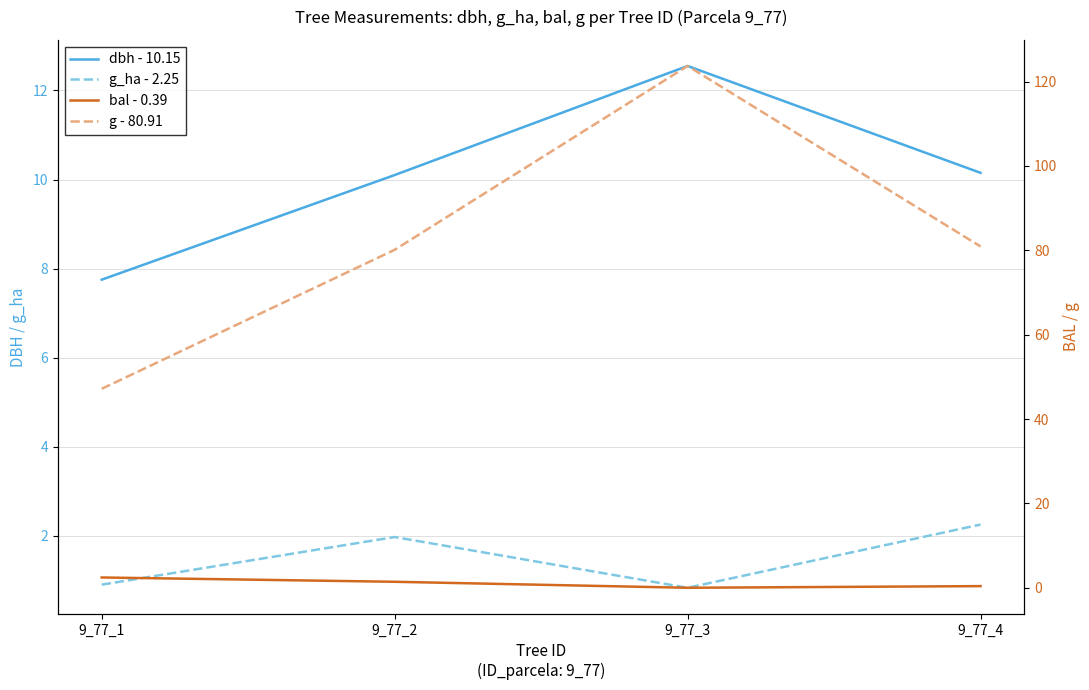

Which series has the largest total across all categories?

g - 80.91